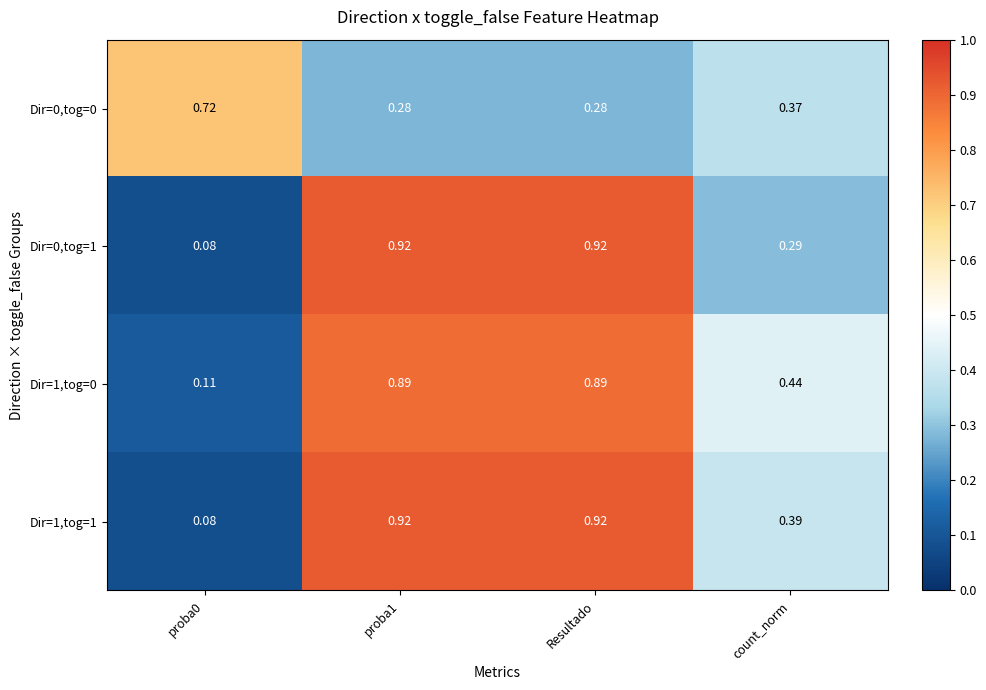

What is the total value across all series at count_norm?

1.5